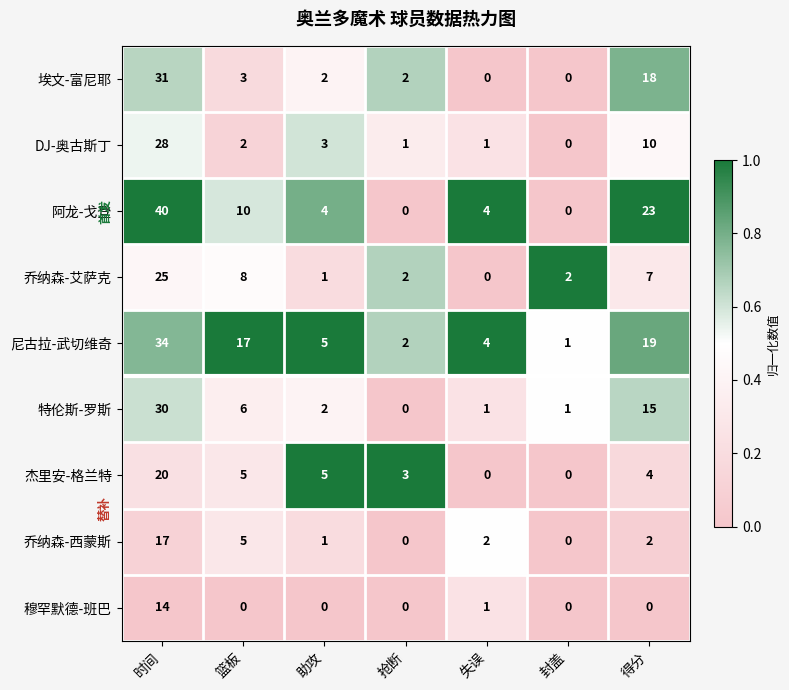

What is the maximum value for 穆罕默德-班巴?

14